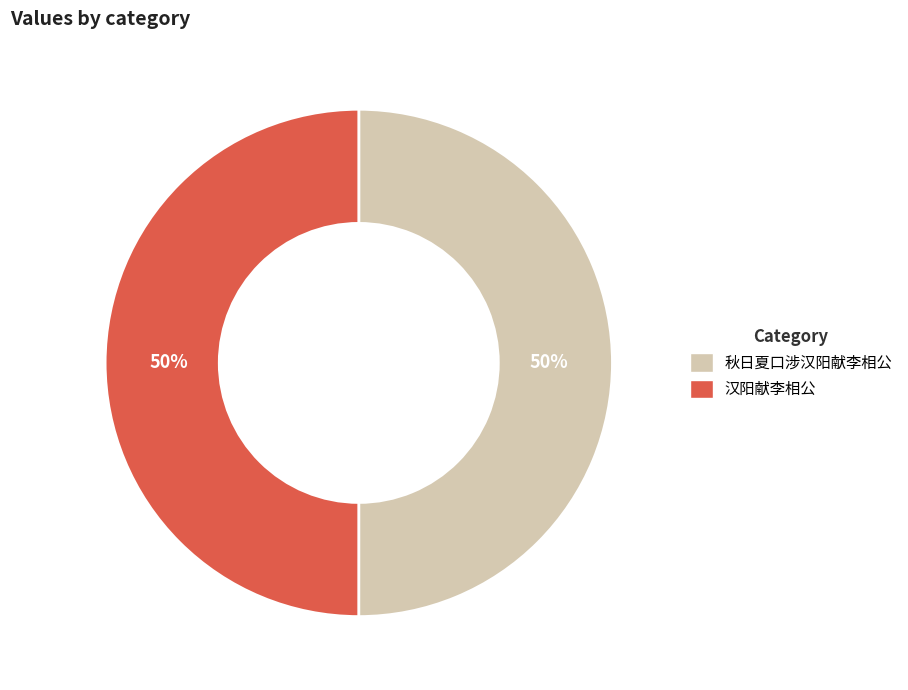

Is the sum of 秋日夏口涉汉阳献李相公 and 汉阳献李相公 greater than half?

Yes